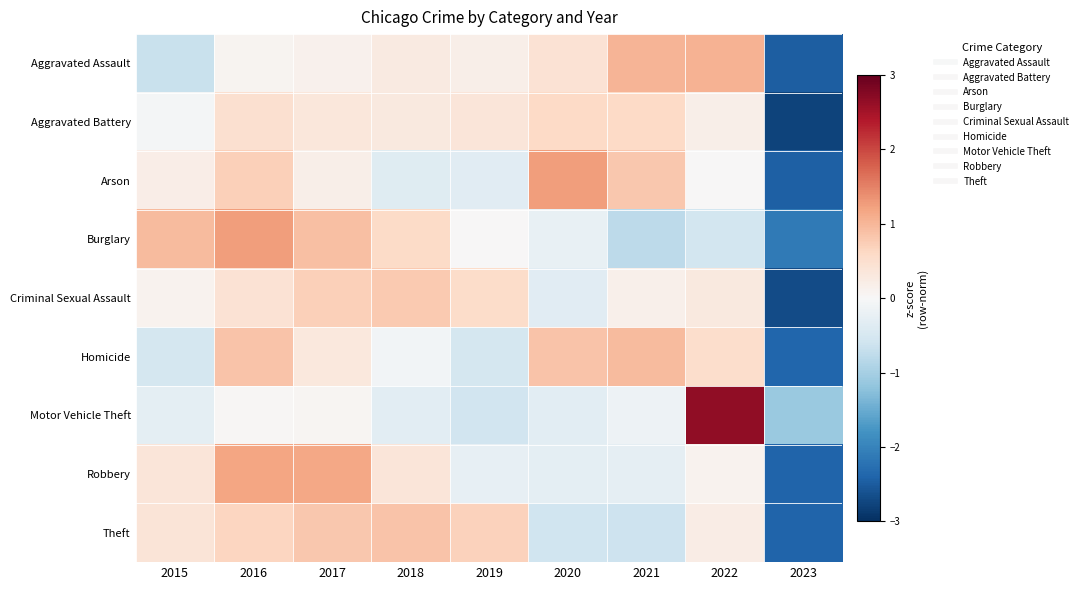

Reading left to right, transcribe all the data shown in this chart.

Aggravated Assault: 2015=-0.7	2016=0.1	2017=0.1	2018=0.3	2019=0.2	2020=0.4	2021=1.0	2022=1.0	2023=-2.5
Aggravated Battery: 2015=-0.1	2016=0.5	2017=0.4	2018=0.3	2019=0.4	2020=0.6	2021=0.6	2022=0.2	2023=-2.8
Arson: 2015=0.2	2016=0.7	2017=0.2	2018=-0.4	2019=-0.3	2020=1.3	2021=0.8	2022=0.0	2023=-2.4
Burglary: 2015=0.9	2016=1.2	2017=0.9	2018=0.6	2019=0.0	2020=-0.2	2021=-0.8	2022=-0.5	2023=-2.1
Criminal Sexual Assault: 2015=0.1	2016=0.4	2017=0.7	2018=0.8	2019=0.6	2020=-0.3	2021=0.2	2022=0.3	2023=-2.7
Homicide: 2015=-0.5	2016=0.9	2017=0.3	2018=-0.1	2019=-0.5	2020=0.9	2021=0.9	2022=0.5	2023=-2.4
Motor Vehicle Theft: 2015=-0.3	2016=0.0	2017=0.1	2018=-0.3	2019=-0.6	2020=-0.3	2021=-0.2	2022=2.7	2023=-1.1
Robbery: 2015=0.4	2016=1.2	2017=1.2	2018=0.4	2019=-0.2	2020=-0.3	2021=-0.3	2022=0.1	2023=-2.4
Theft: 2015=0.4	2016=0.6	2017=0.8	2018=0.9	2019=0.7	2020=-0.6	2021=-0.6	2022=0.2	2023=-2.4